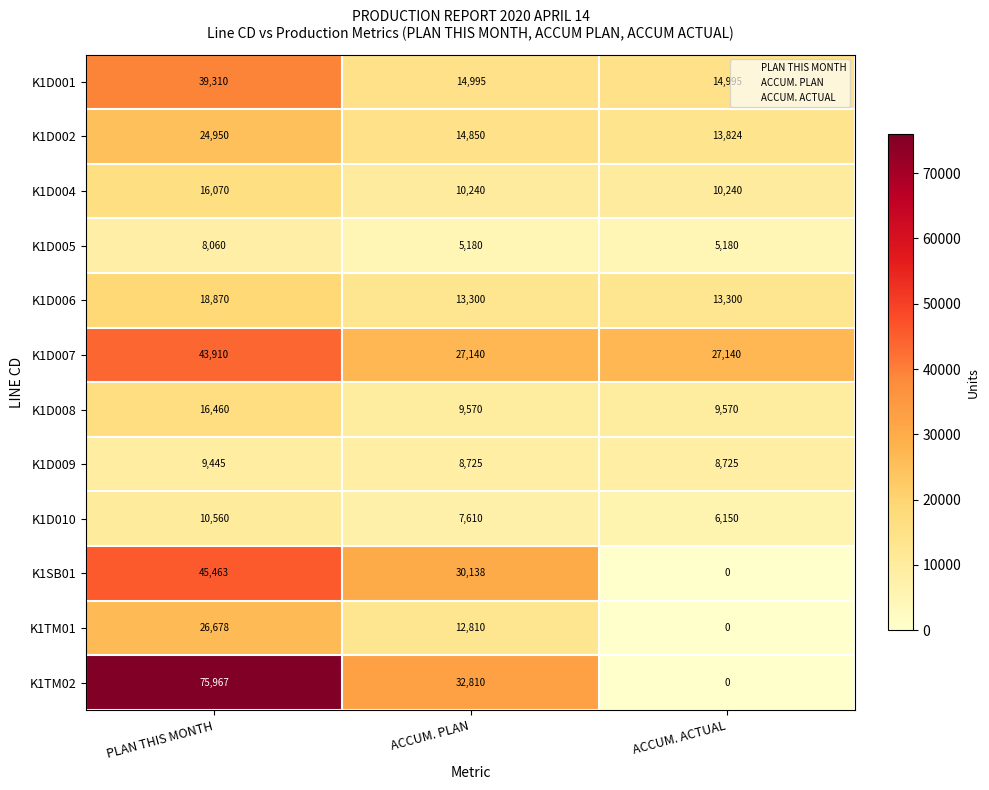

At which category is the sum across all series the highest?

PLAN THIS MONTH